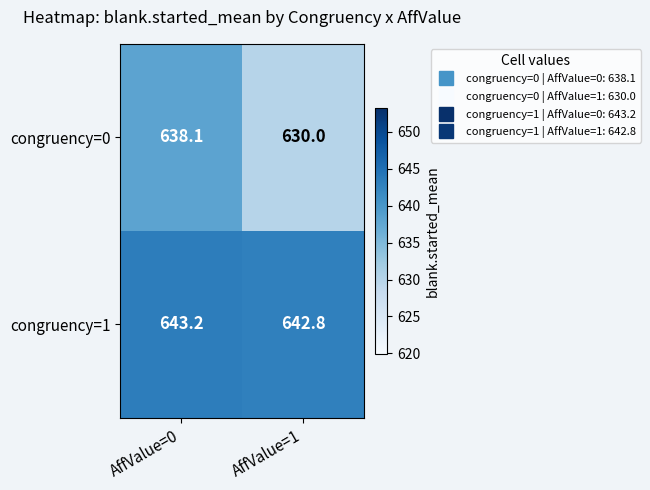

What is the difference between the highest and lowest values at AffValue=1?

12.8